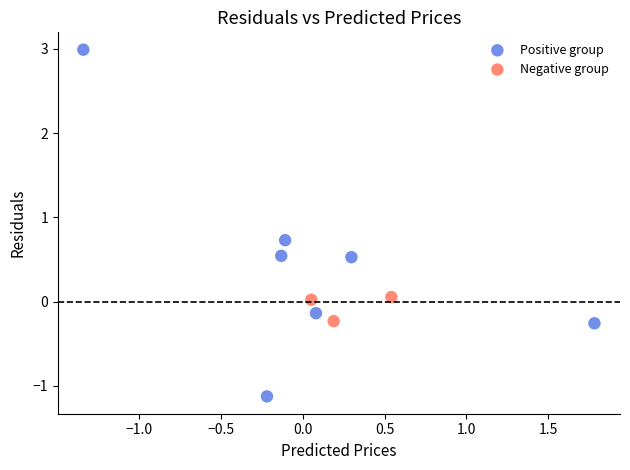

What are all the series names shown in the legend?

Positive group, Negative group